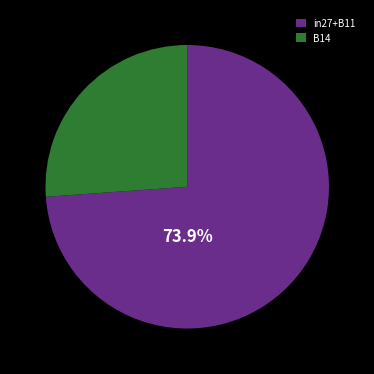

What is the ratio of the value at in27+B11 to the value at B14?

2.8